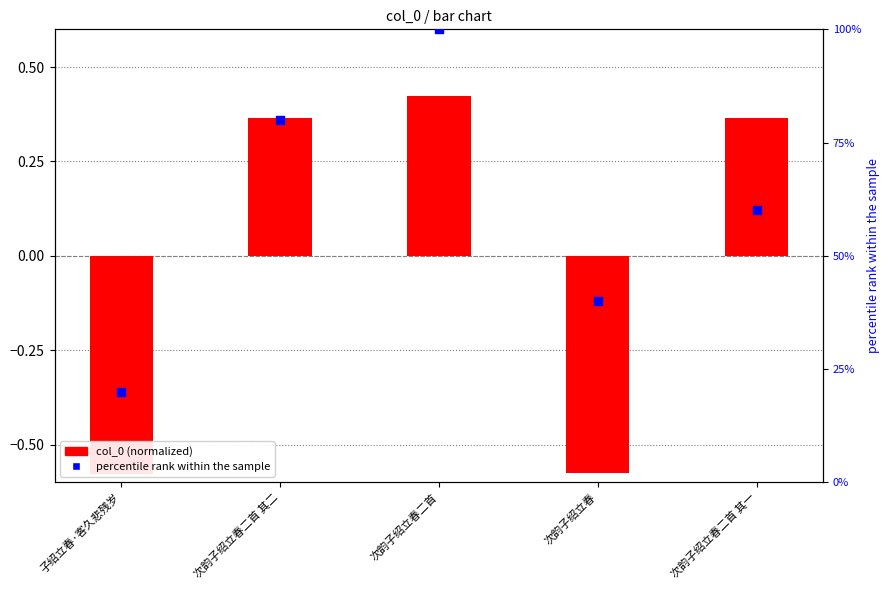

Which series contains the highest Y value?

percentile rank